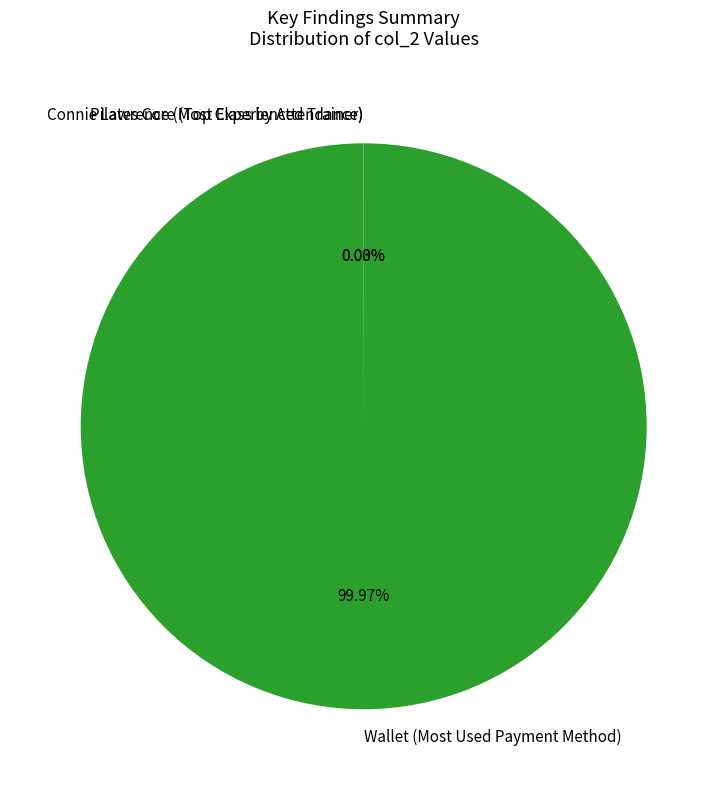

To the nearest percent, what is the difference between the largest and smallest slice percentages?

100%